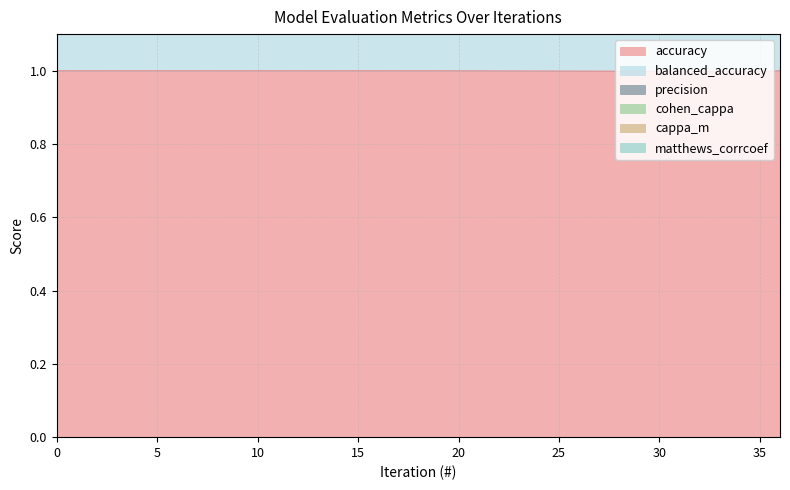

True or false: matthews_corrcoef and cohen_cappa intersect in this chart.

False